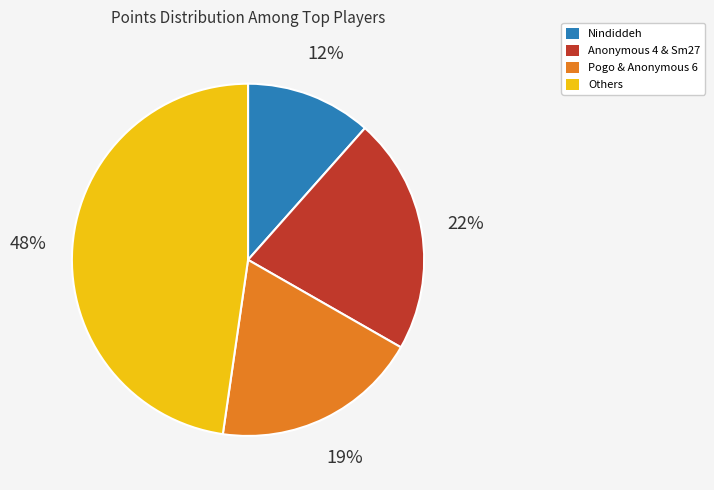

To the nearest percent, what portion does Anonymous 4 & Sm27 represent?

22%